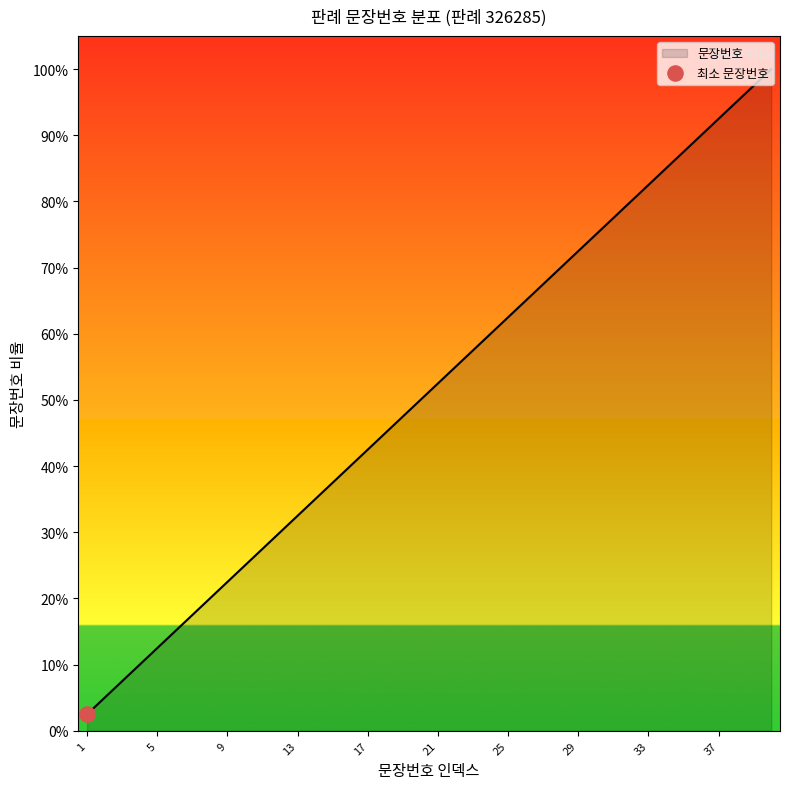

What is the maximum value shown in the chart?

100.0